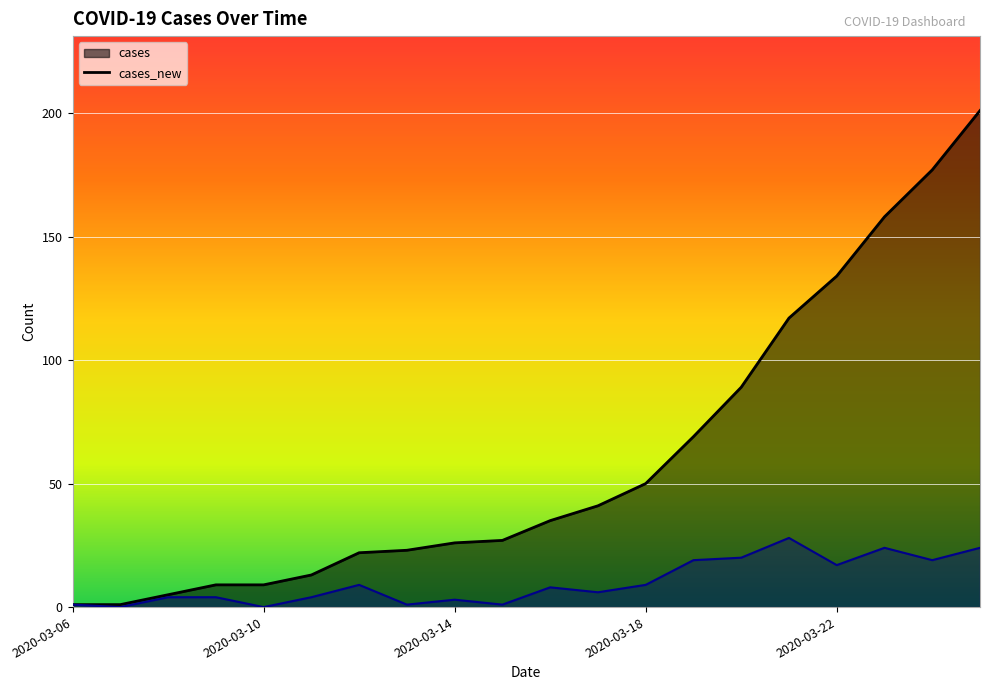

Reading left to right, transcribe all the data shown in this chart.

cases: 1	1	5	9	9	13	22	23	26	27	35	41	50	69	89	117	134	158	177	201
cases_new: 1	0	4	4	0	4	9	1	3	1	8	6	9	19	20	28	17	24	19	24